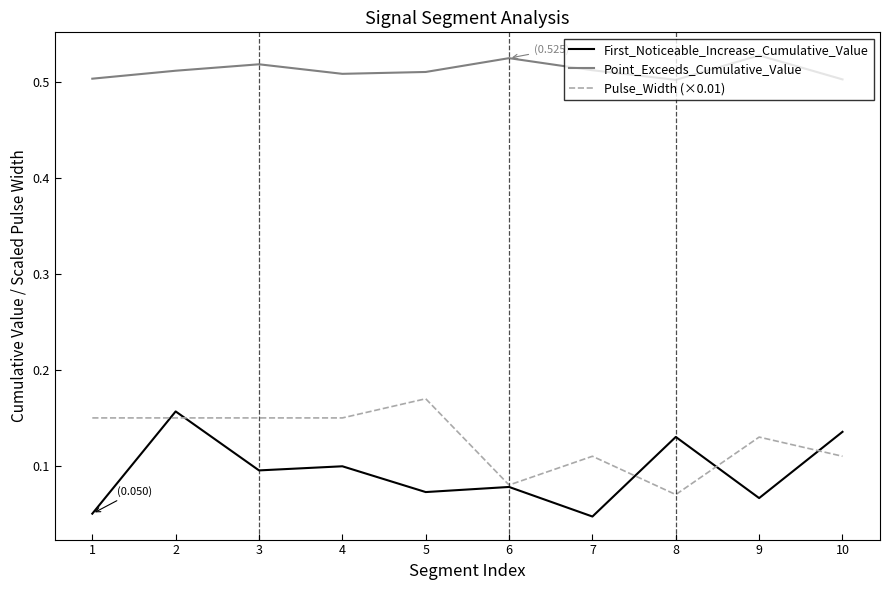

What are all the series names shown in the legend?

First_Noticeable_Increase_Cumulative_Value, Point_Exceeds_Cumulative_Value, Pulse_Width (×0.01)